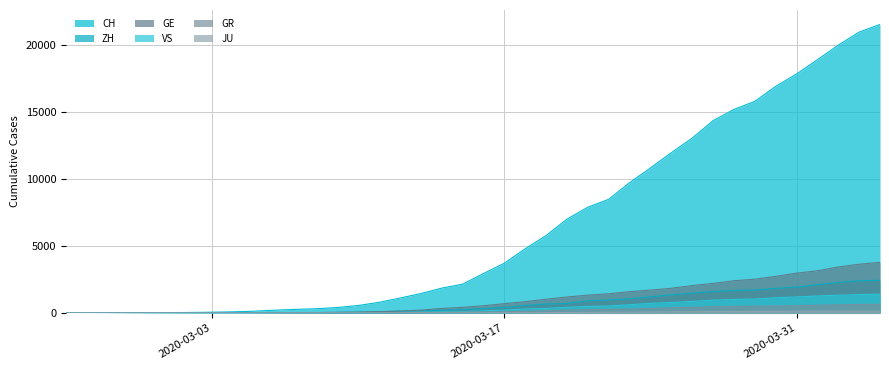

How many data points does each series have?

40